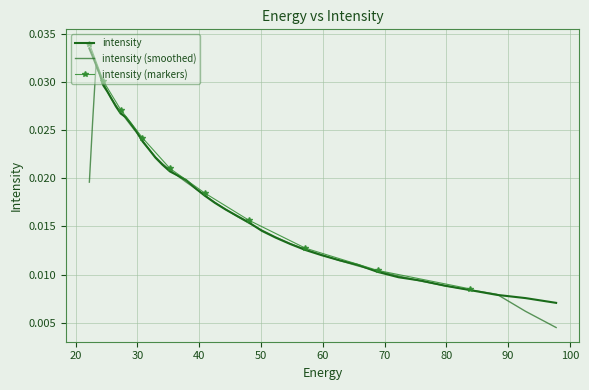

List the labels in order of value, largest first.

97.76732, 92.828835, 88.18945, 83.8307, 79.735245, 75.88682, 72.27017, 68.87099, 65.67586, 62.672165, 59.848106, 57.19261, 54.69525, 52.346306, 50.136597, 48.057564, 46.10113, 44.25976, 42.52636, 40.894283, 39.357292, 37.909534, 36.545517, 35.260098, 34.04844, 32.906017, 31.828575, 30.812122, 29.85292, 28.947456, 28.092442, 27.284779, 26.521572, 25.800108, 25.117828, 24.472345, 23.861408, 23.282911, 22.734882, 22.215462